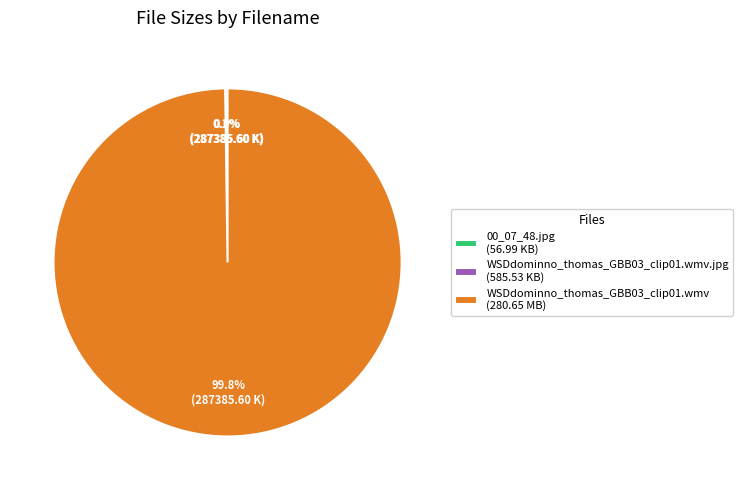

What is the largest slice in the pie chart?

WSDdominno_thomas_GBB03_clip01.wmv (280.65 MB)